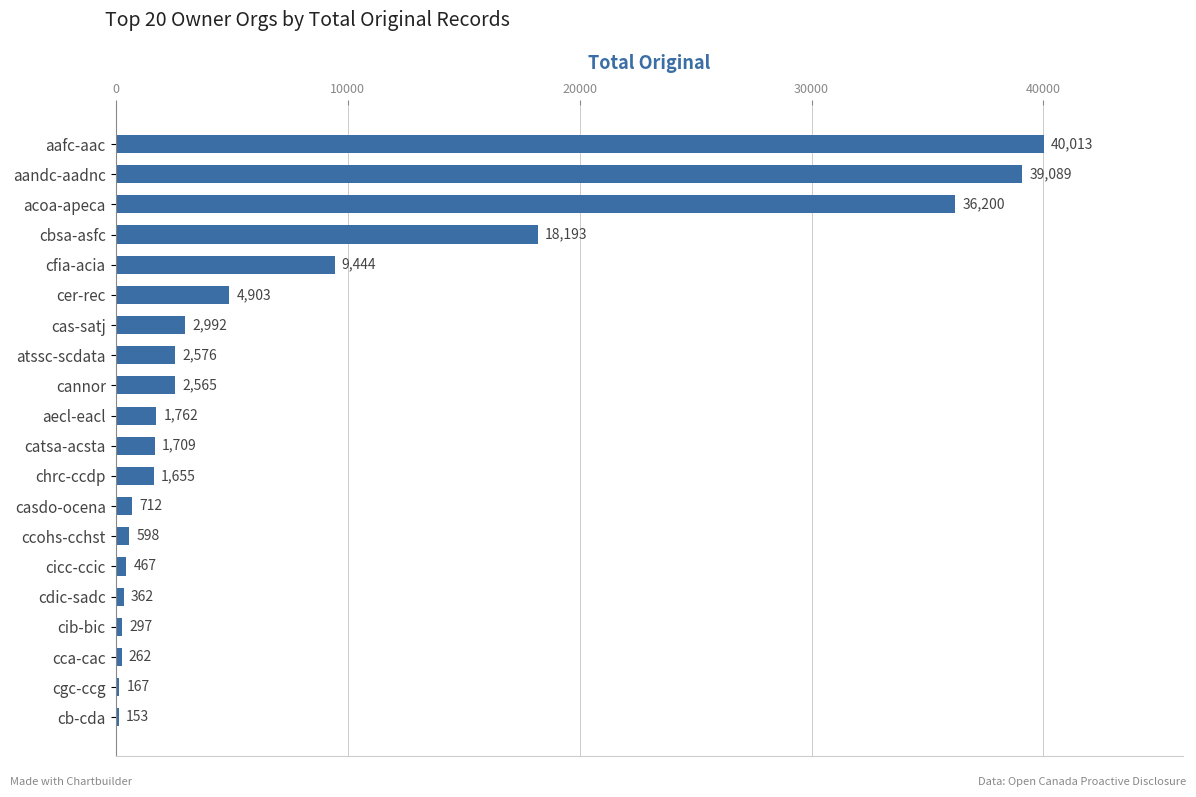

How many data points are less than 1762?

10